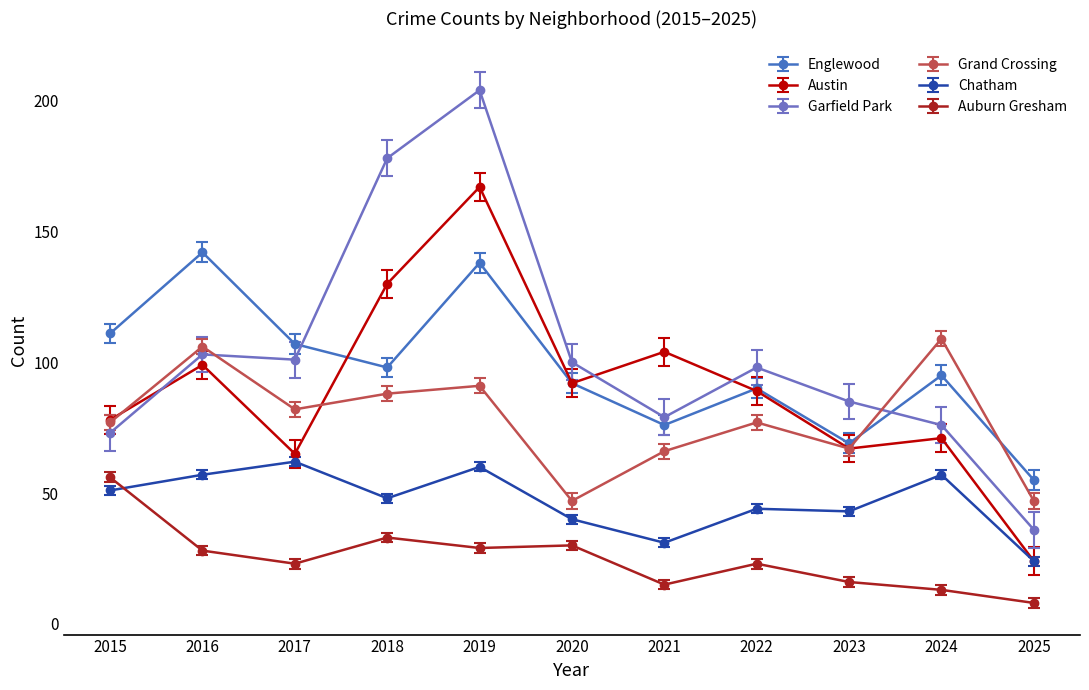

True or false: Austin and Grand Crossing cross at least once.

True